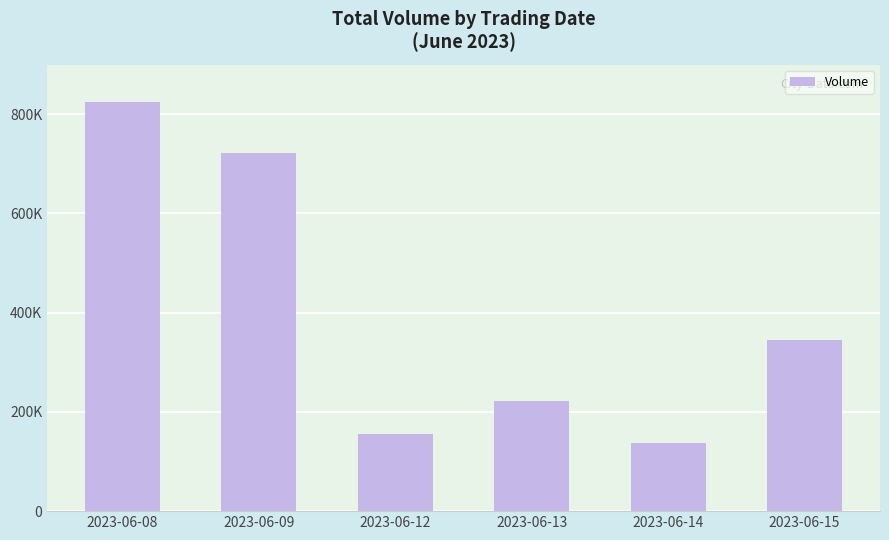

Are the bars horizontal?

No